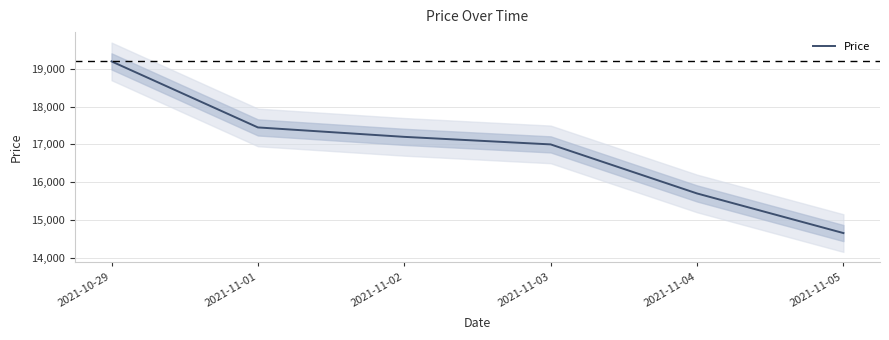

Between 2021-11-01 and 2021-11-05, which is larger?

2021-11-01